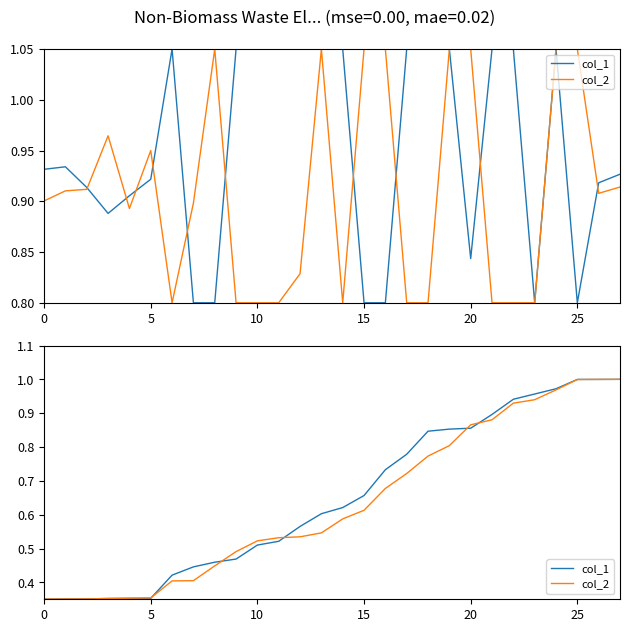

List the series in order of their peak value, highest first.

col_1, col_2